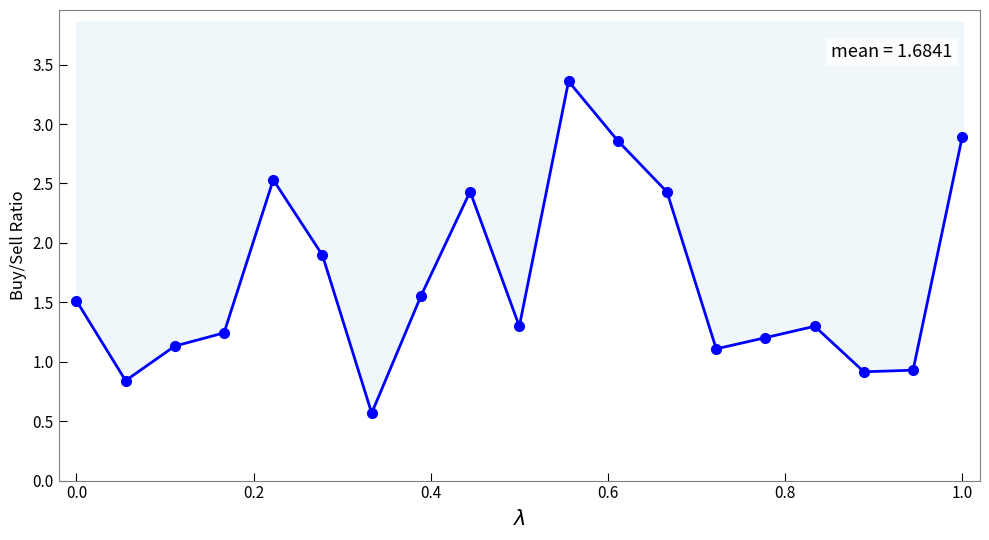

What is the sum of all values?

32.0